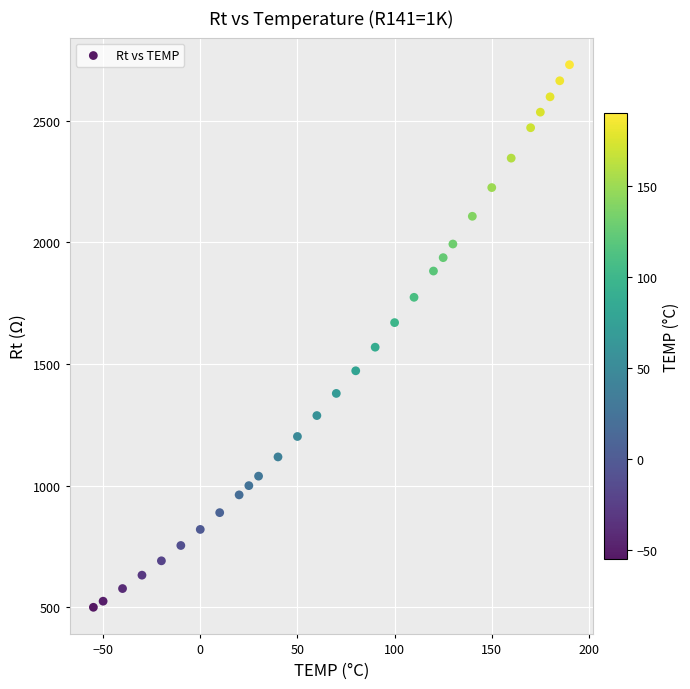

What is the range of Y values (max minus min)?

2230